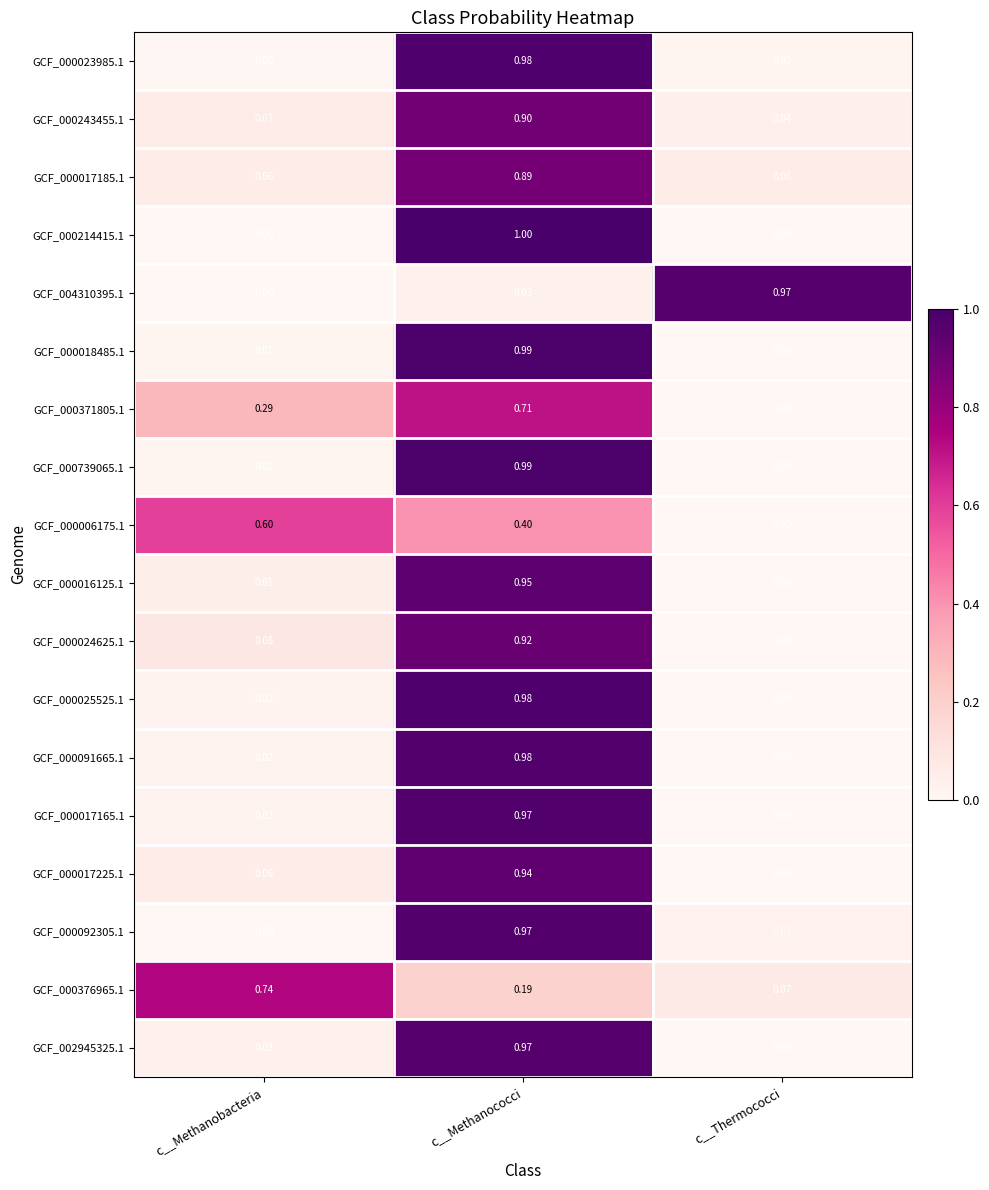

What is the greatest value displayed?

1.0